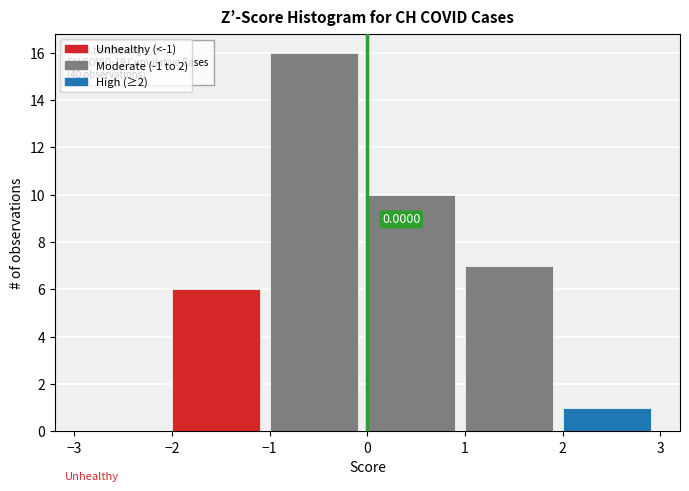

Which range on the x-axis has the tallest bar?

-1 to 0